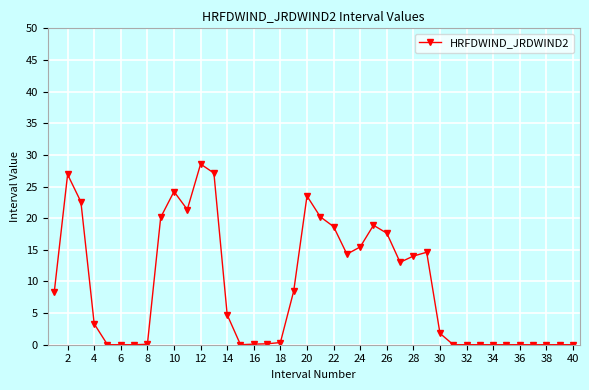

What is the sum of all values?

368.5